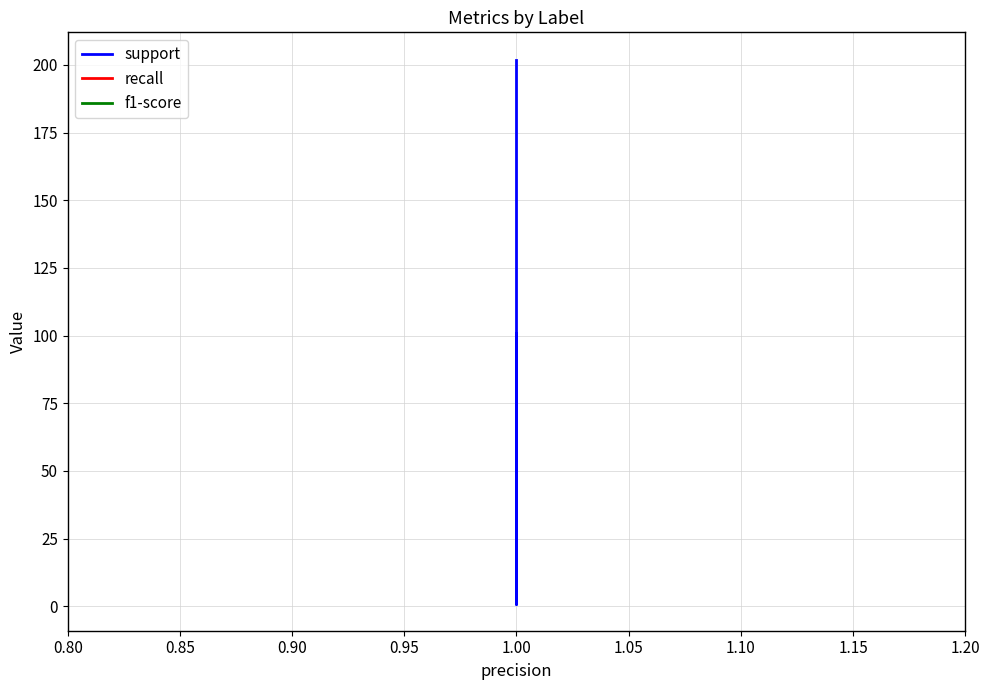

Does the chart display data point markers on the line(s)?

No